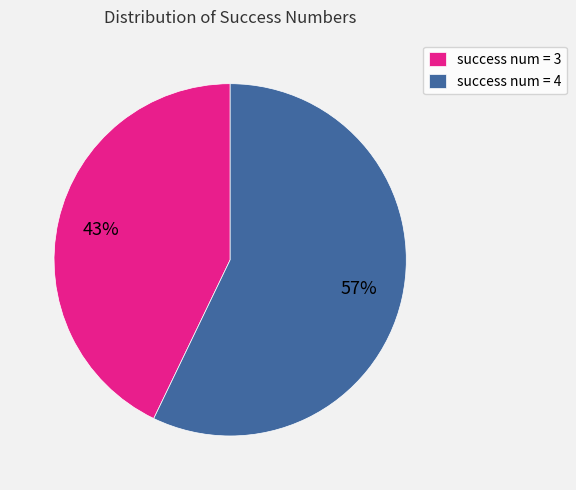

Which category accounts for the majority?

success num = 4